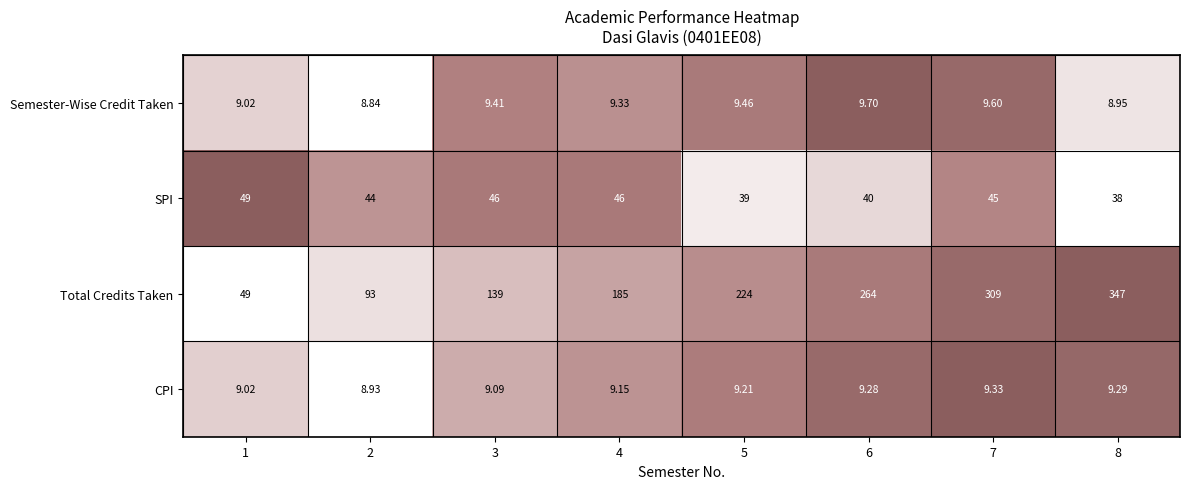

At which category is the sum across all series the highest?

8